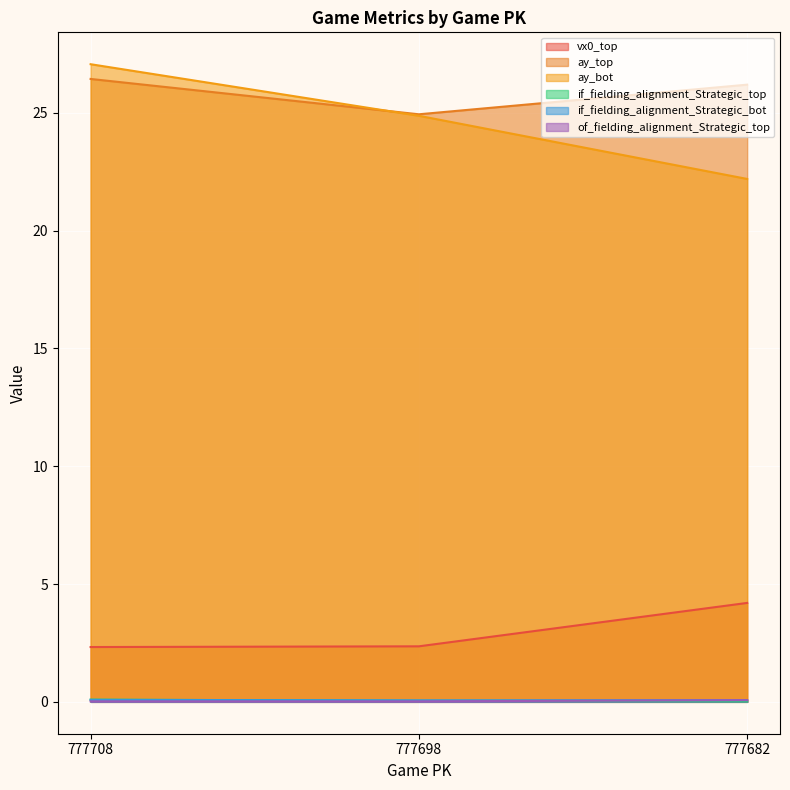

Is the value of if_fielding_alignment_Strategic_top at 777682 greater than the value of if_fielding_alignment_Strategic_bot at 777698?

No